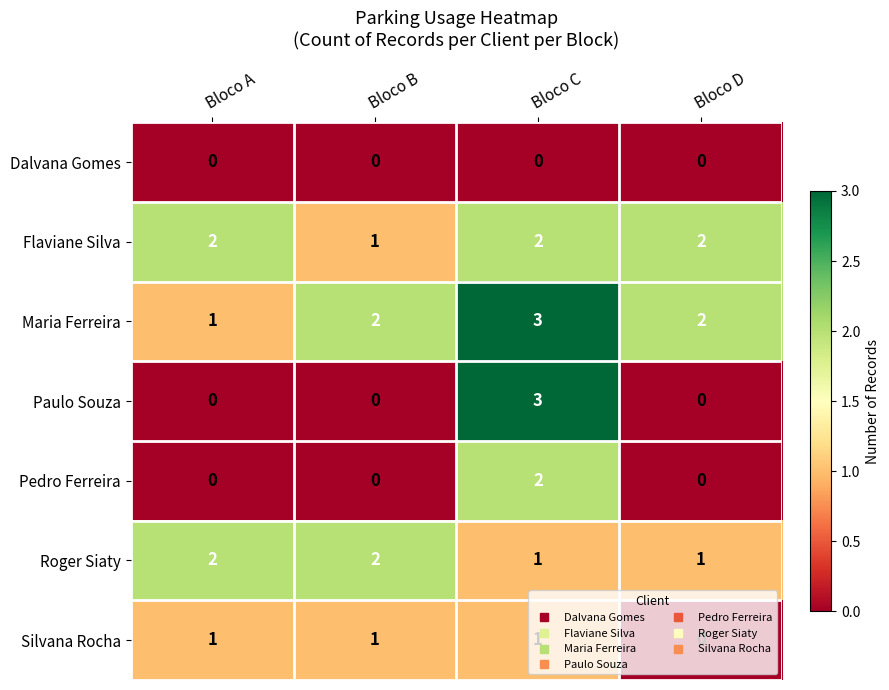

Is it true that Paulo Souza equals 2 at Bloco B?

False